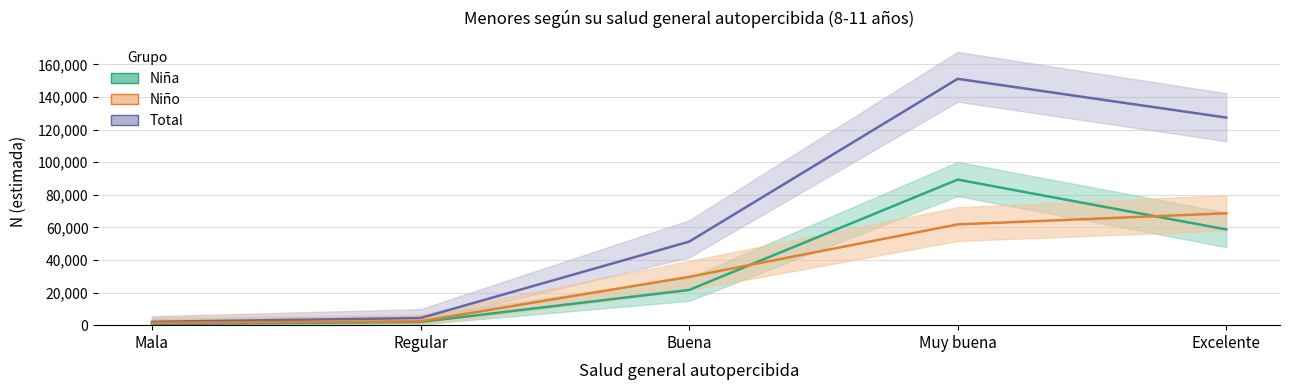

Which has a higher value, Muy buena or Regular?

Muy buena